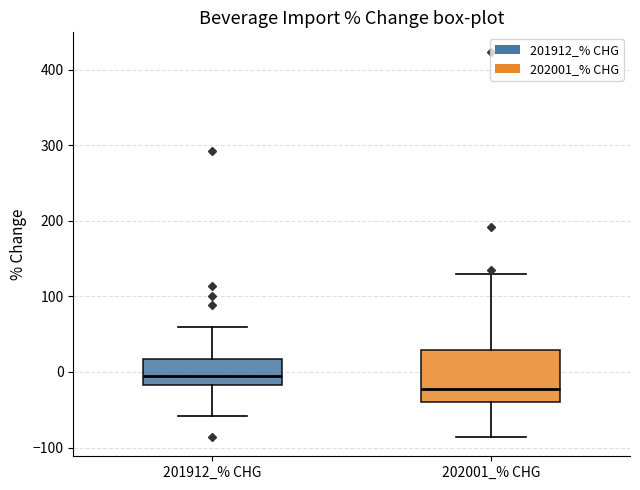

Where is the lower edge of the box for 202001_% CHG on the y-axis? The values are not printed on the chart, so give them approximately, as read against the axis.

-40